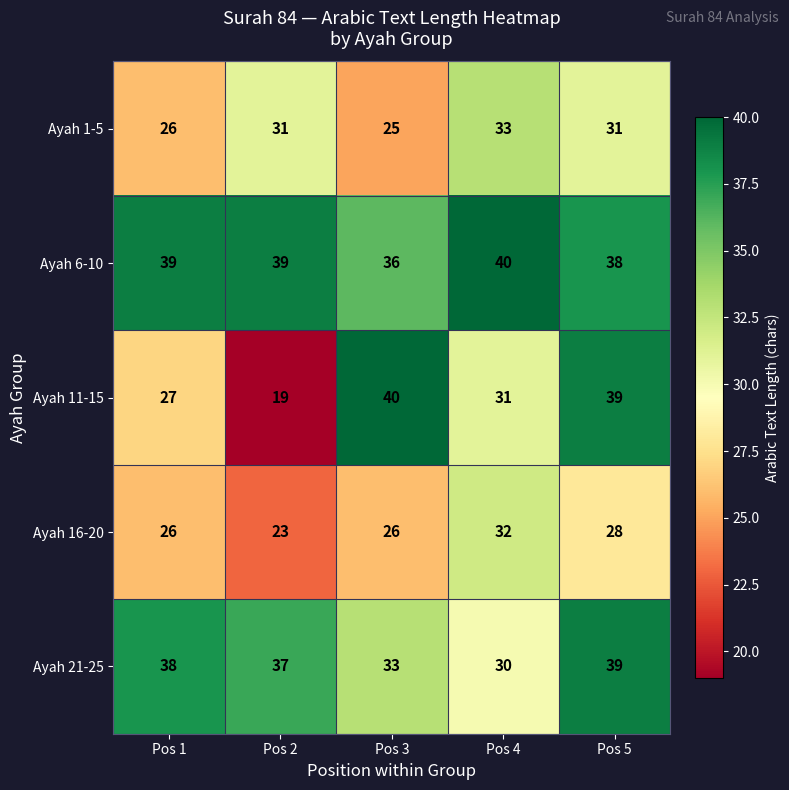

At how many categories does at least one series exceed 34?

5